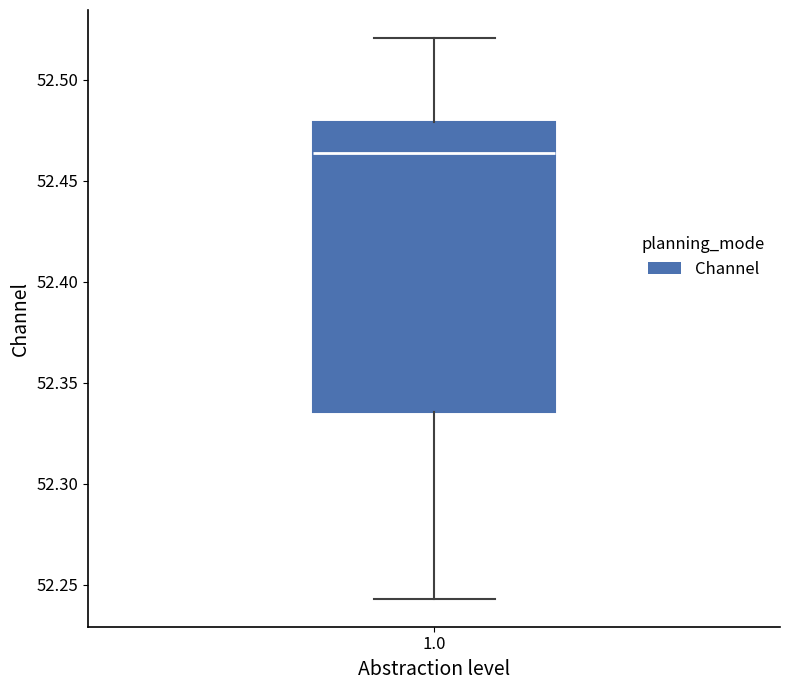

Transcribe this box plot: give where the median line is, the range the box spans, and where the two whiskers end, as read against the y-axis. The values are not printed on the chart, so give them approximately, as read against the axis.

median 52.465, box 52.335 to 52.480, whiskers 52.245 to 52.520